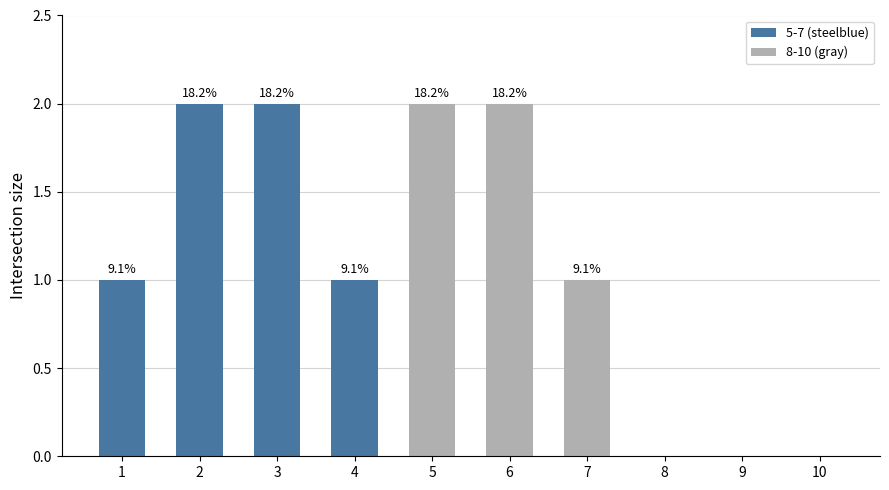

Are the bars horizontal?

No